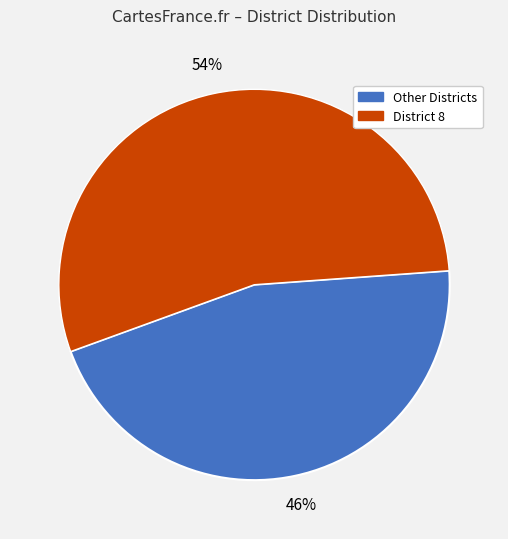

To the nearest percent, what is the average slice percentage?

50%